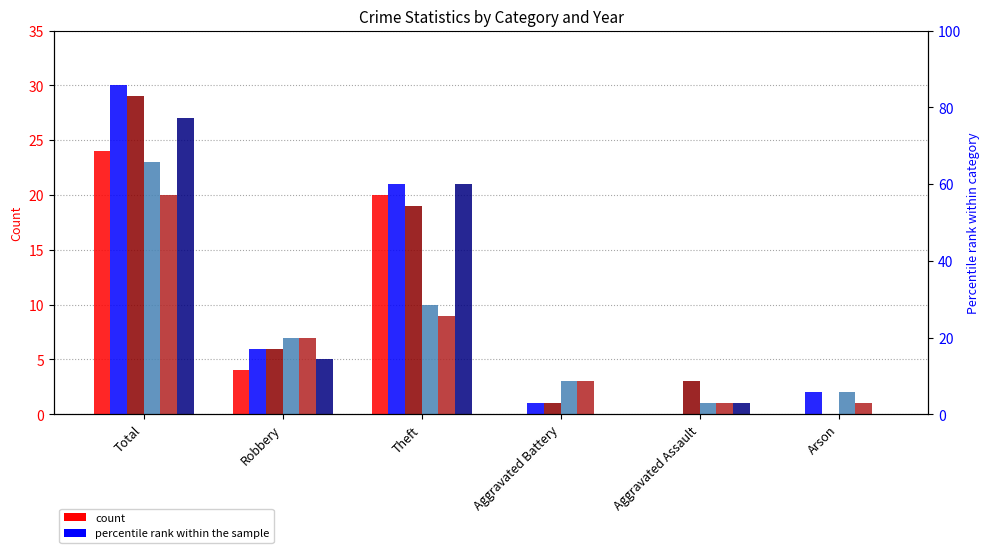

Reading left to right, transcribe all the data shown in this chart.

2015: Total=24	Robbery=4	Theft=20	Aggravated Battery=0	Aggravated Assault=0	Arson=0
2017: Total=30	Robbery=6	Theft=21	Aggravated Battery=1	Aggravated Assault=0	Arson=2
2019: Total=29	Robbery=6	Theft=19	Aggravated Battery=1	Aggravated Assault=3	Arson=0
2022: Total=23	Robbery=7	Theft=10	Aggravated Battery=3	Aggravated Assault=1	Arson=2
2023: Total=20	Robbery=7	Theft=9	Aggravated Battery=3	Aggravated Assault=1	Arson=1
2016: Total=27	Robbery=5	Theft=21	Aggravated Battery=0	Aggravated Assault=1	Arson=0